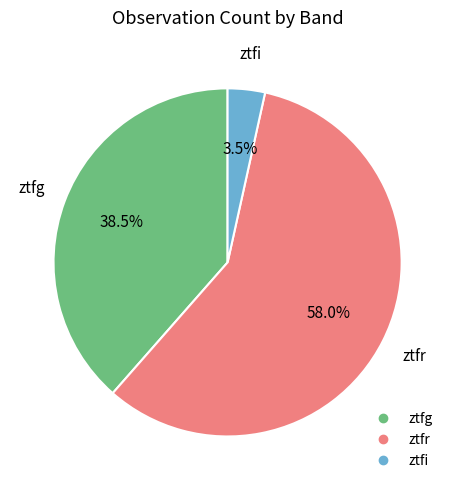

Approximately how many times larger is the value at ztfr compared to ztfg?

1.5